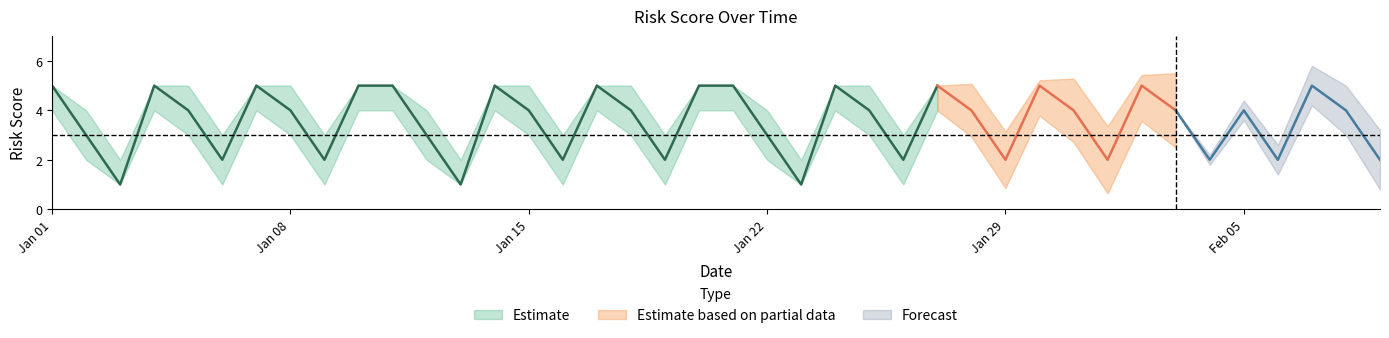

What is the spread (max minus min) of values at 2024-01-27?

1